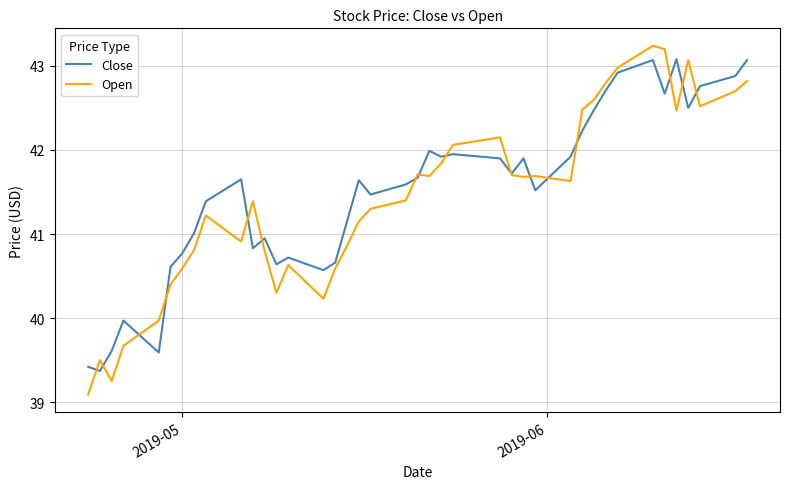

Which series has the widest spread of values?

Open